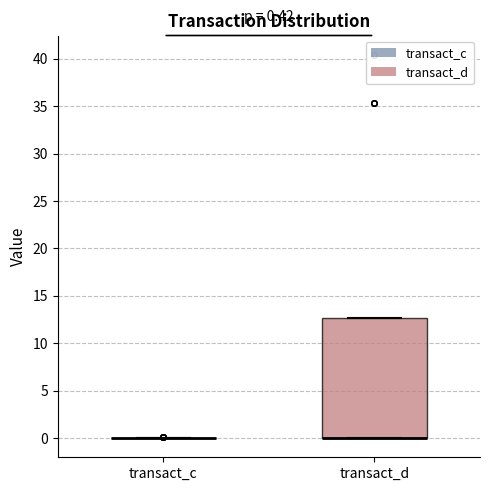

Comparing the boxes themselves (not the whiskers), which one is the tallest?

transact_d